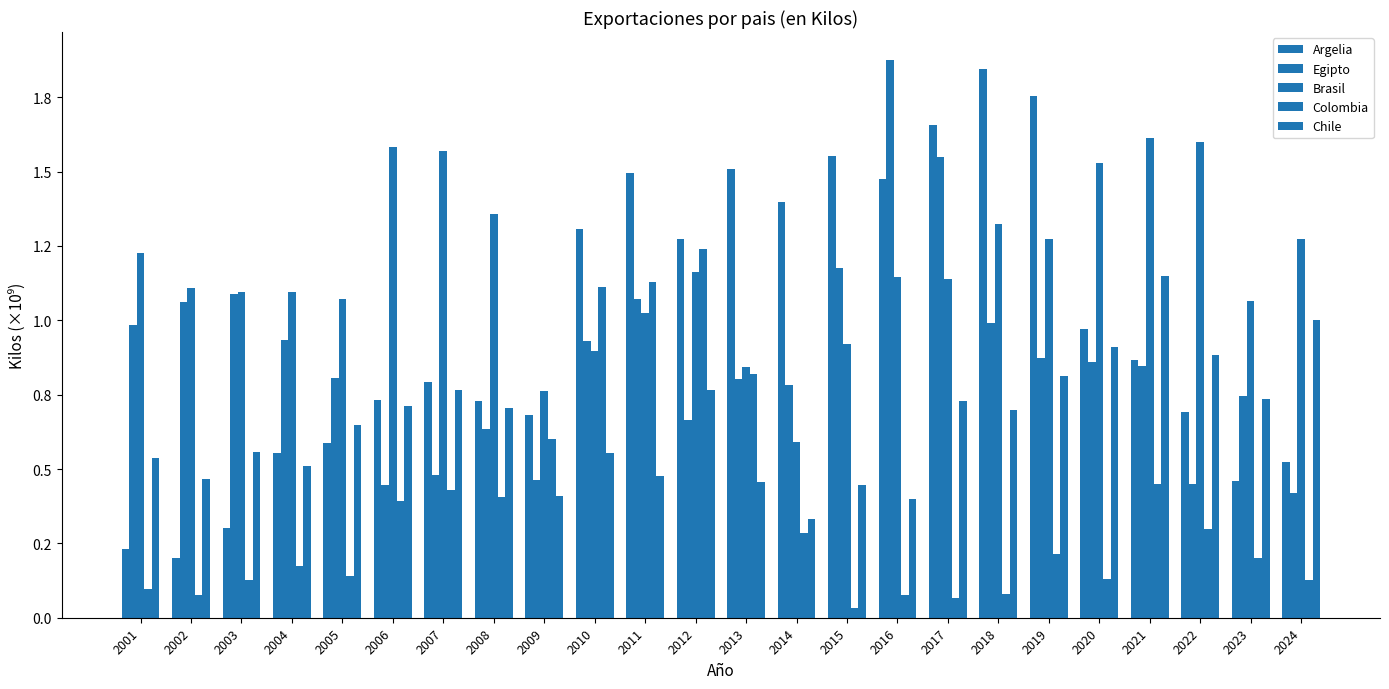

Are the bars grouped side by side (vs. stacked)?

Yes